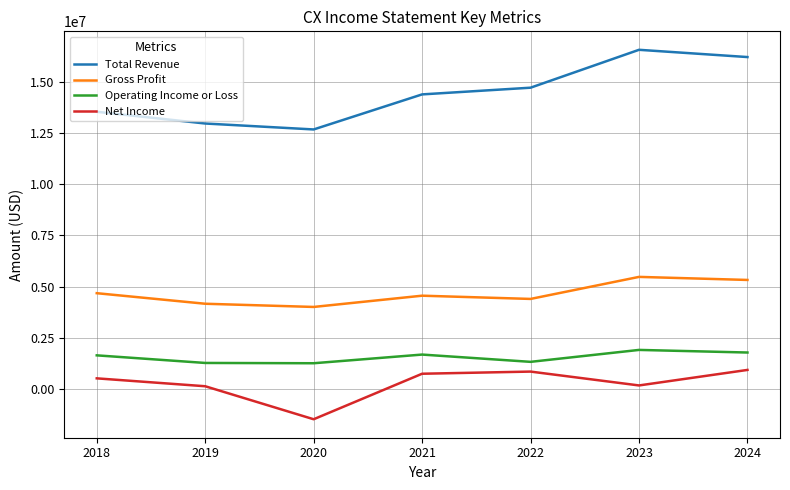

List the series in order of their peak value, highest first.

Total Revenue, Gross Profit, Operating Income or Loss, Net Income